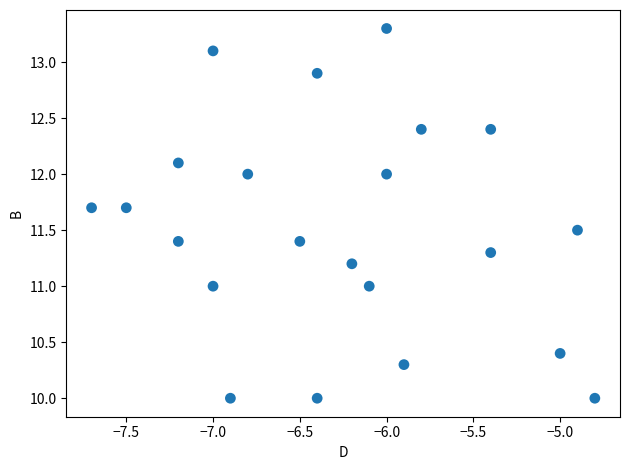

What is the range of Y values (max minus min)?

3.3